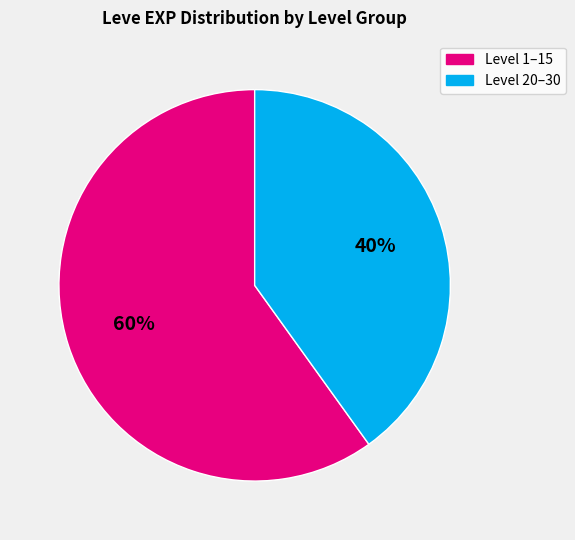

What percentage is the Level 1–15 slice, to the nearest percent?

60%